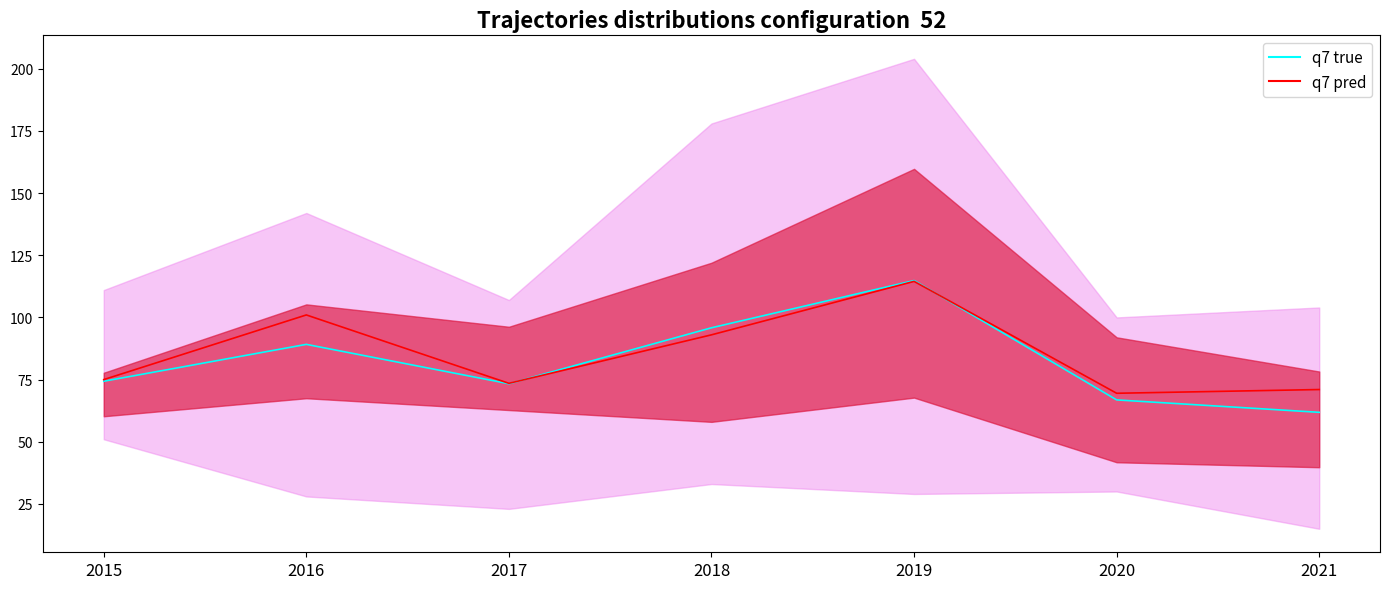

Between 2017 and 2019, which is larger?

2019